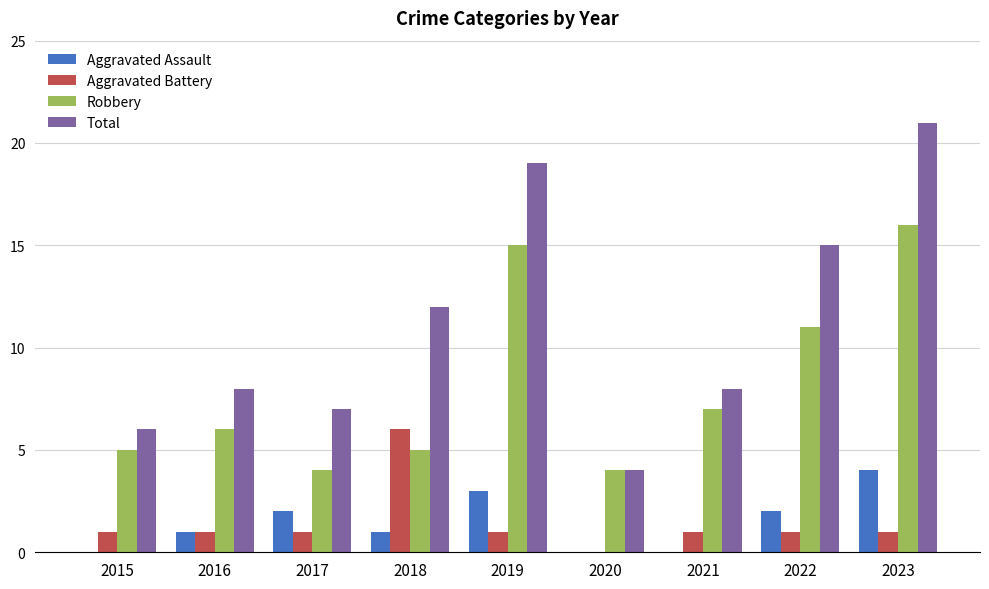

Read the Total value at 2022.

15